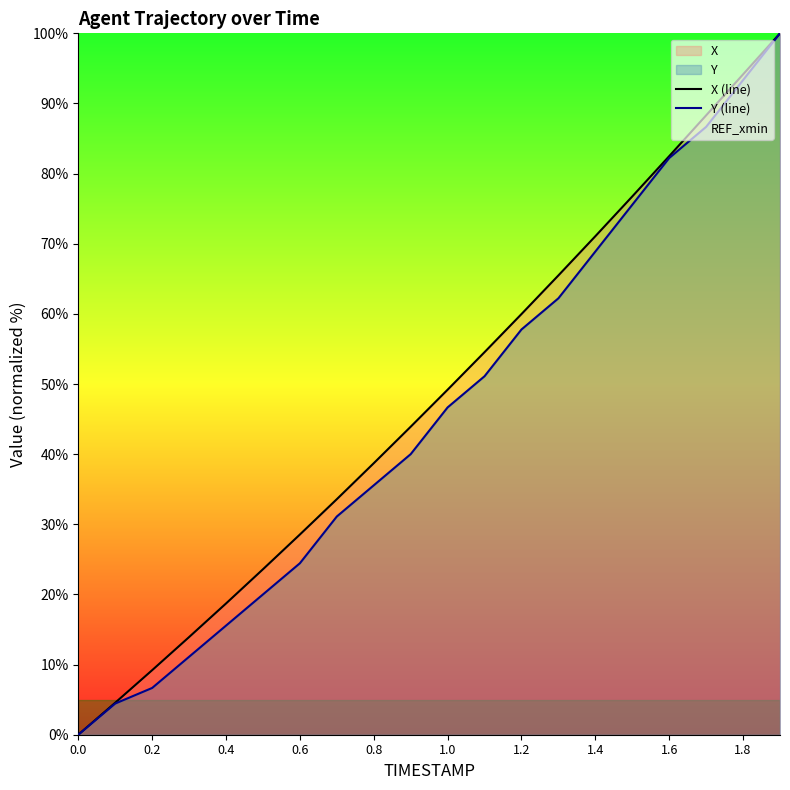

What is the maximum value for Y (line)?

100.0